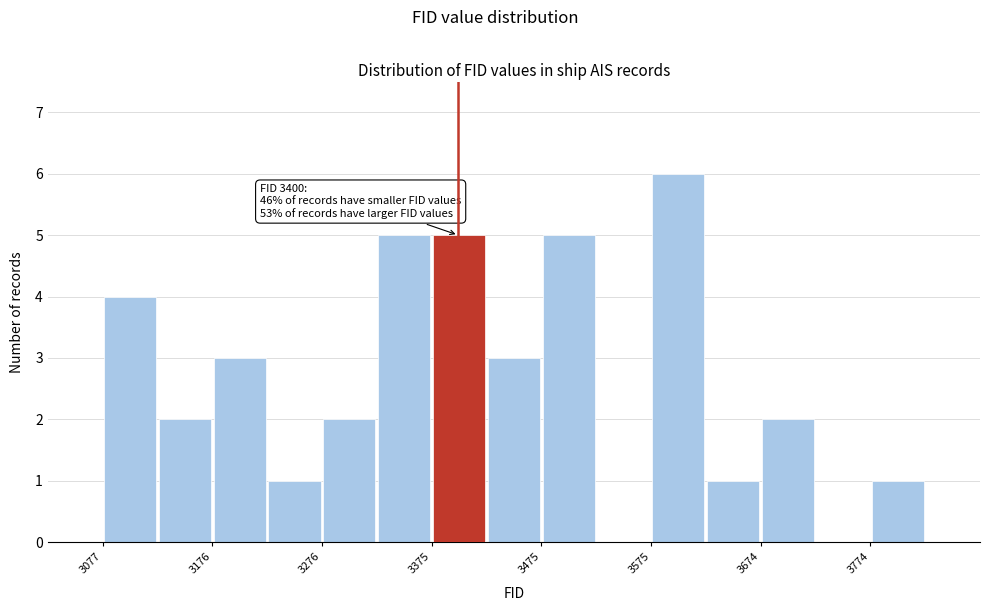

Over which range of the x-axis is the bar tallest?

3580 to 3620